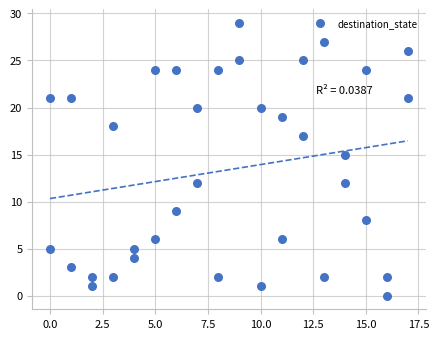

What Y value in the scatter plot is closest to 14?

15